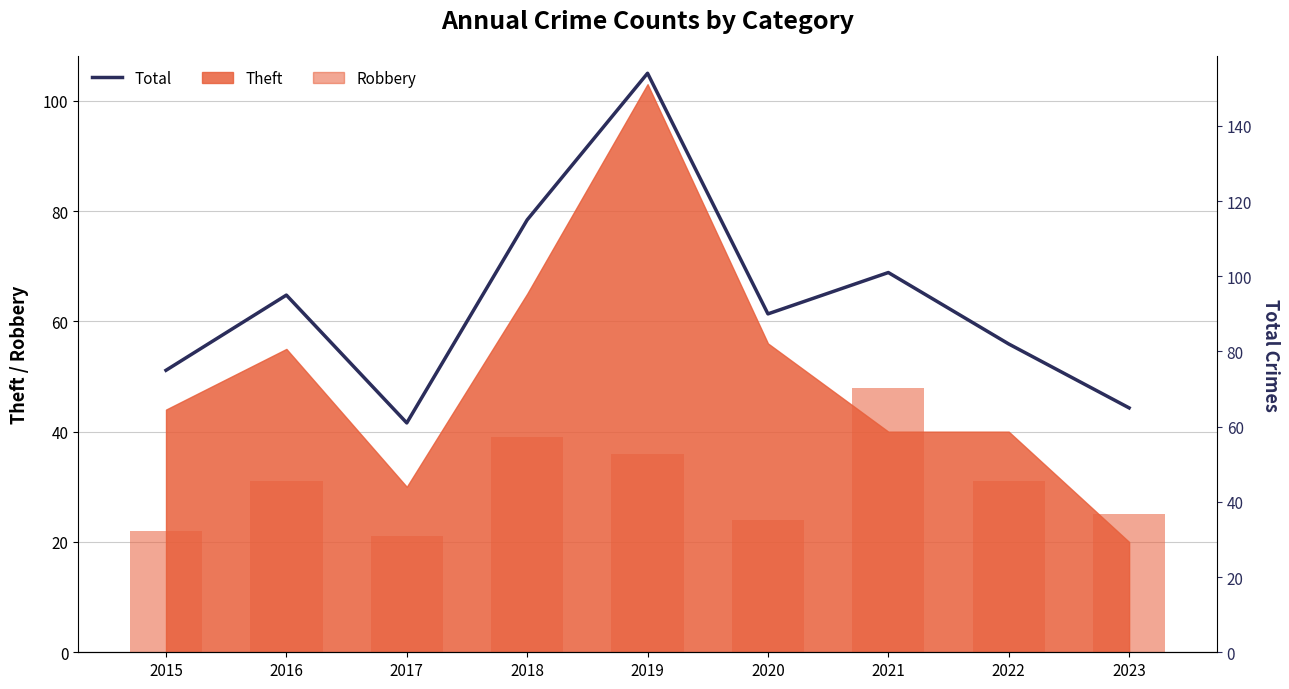

At which category does the chart reach its minimum across all series?

2017